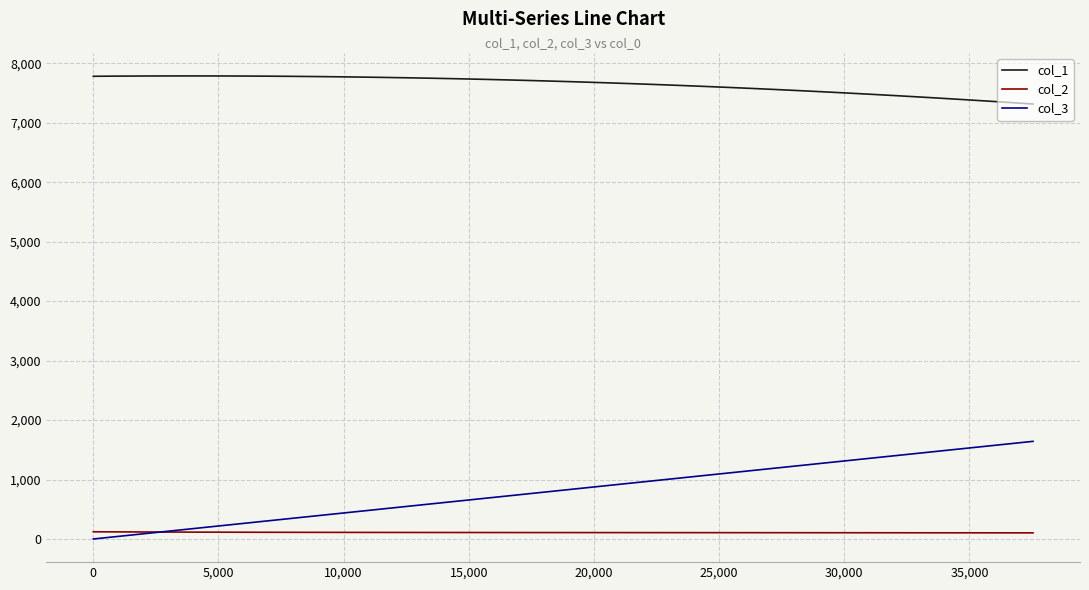

True or false: col_3 and col_1 intersect in this chart.

False